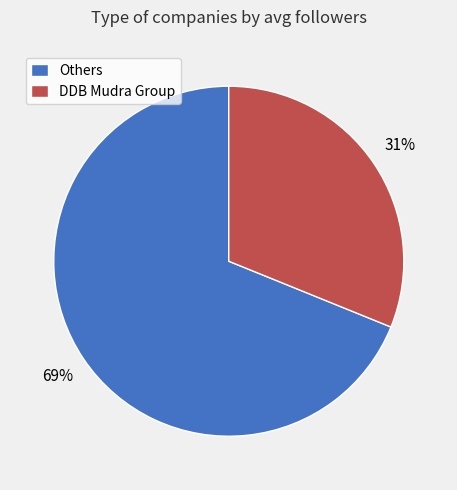

Which slice is the smallest?

DDB Mudra Group